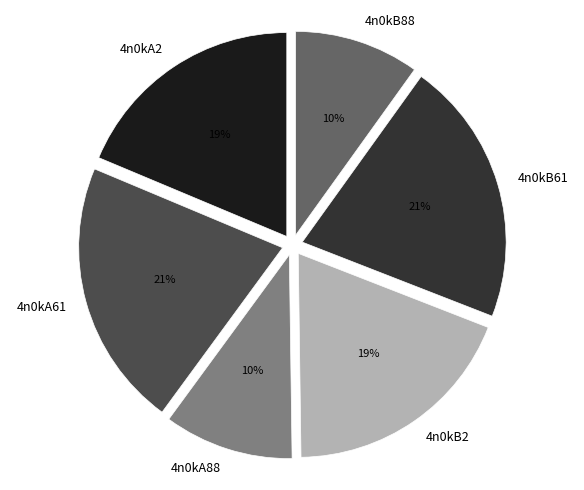

How many slices are in this pie chart?

6